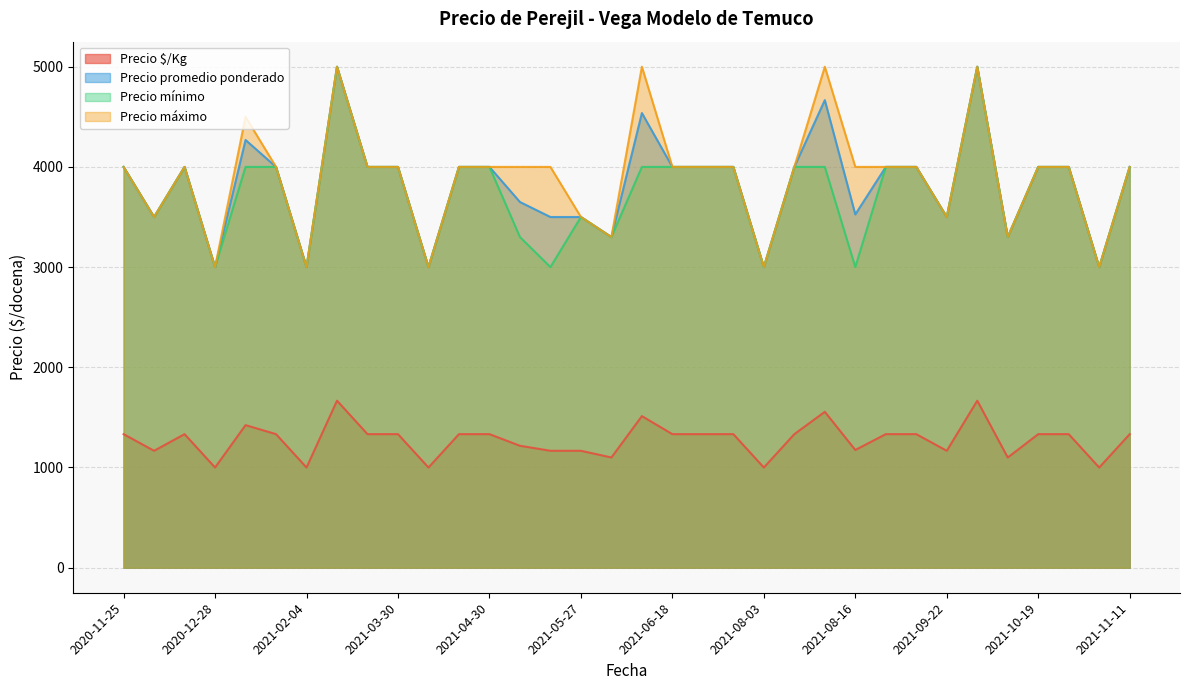

What is the highest value of the Precio $/Kg series?

1667